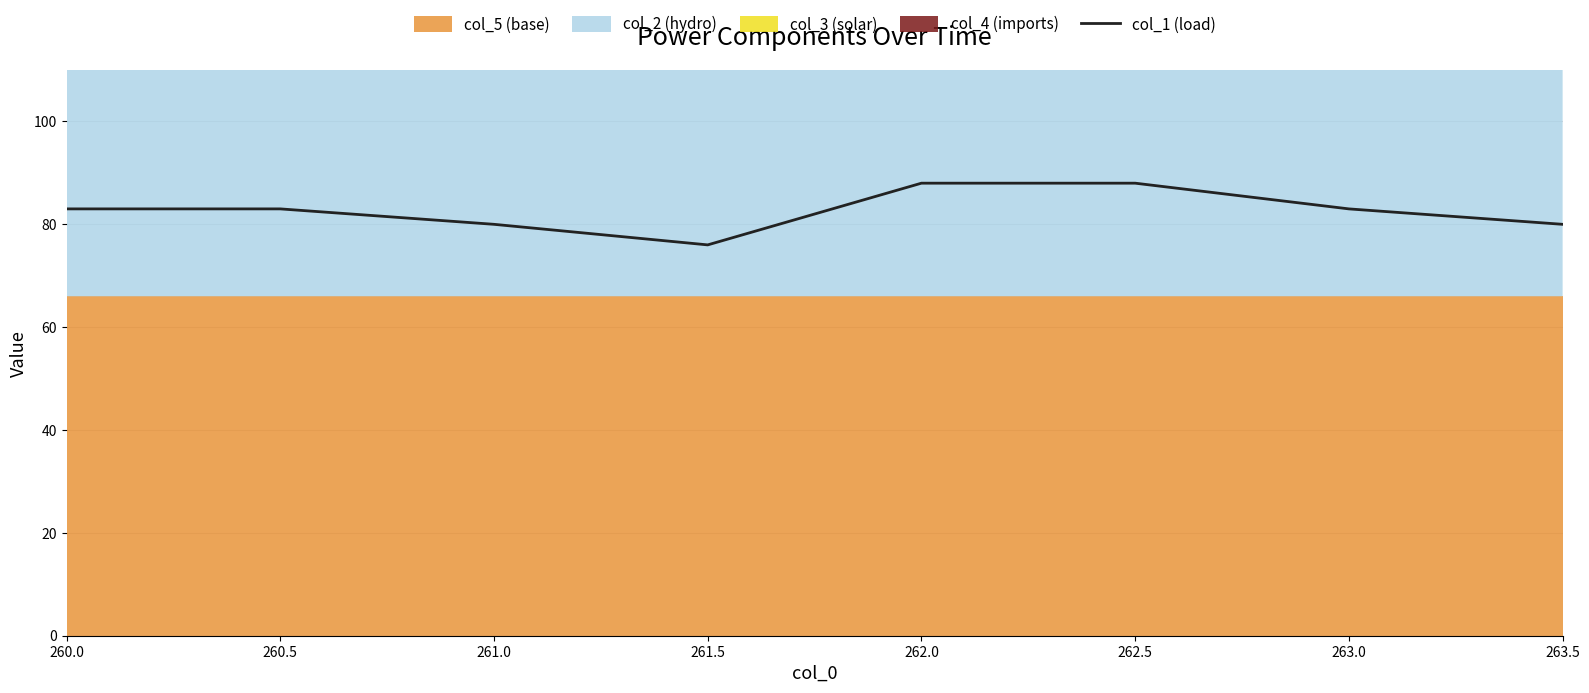

List the labels in order of value, largest first.

262.0, 262.5, 260.0, 260.5, 263.0, 261.0, 263.5, 261.5